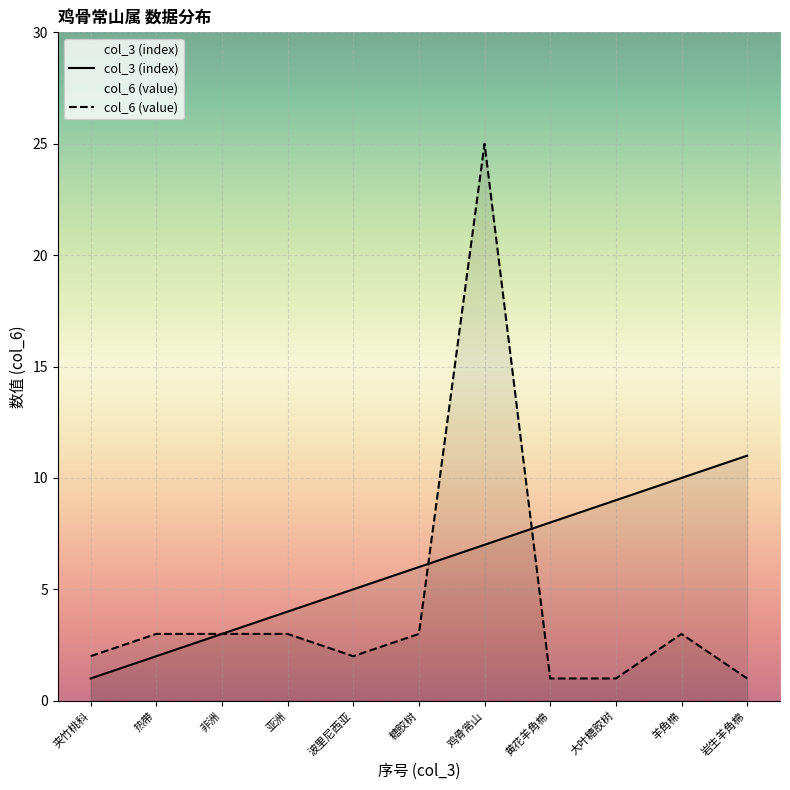

True or false: col_3 (index) has a value of 7 at 鸡骨常山.

True